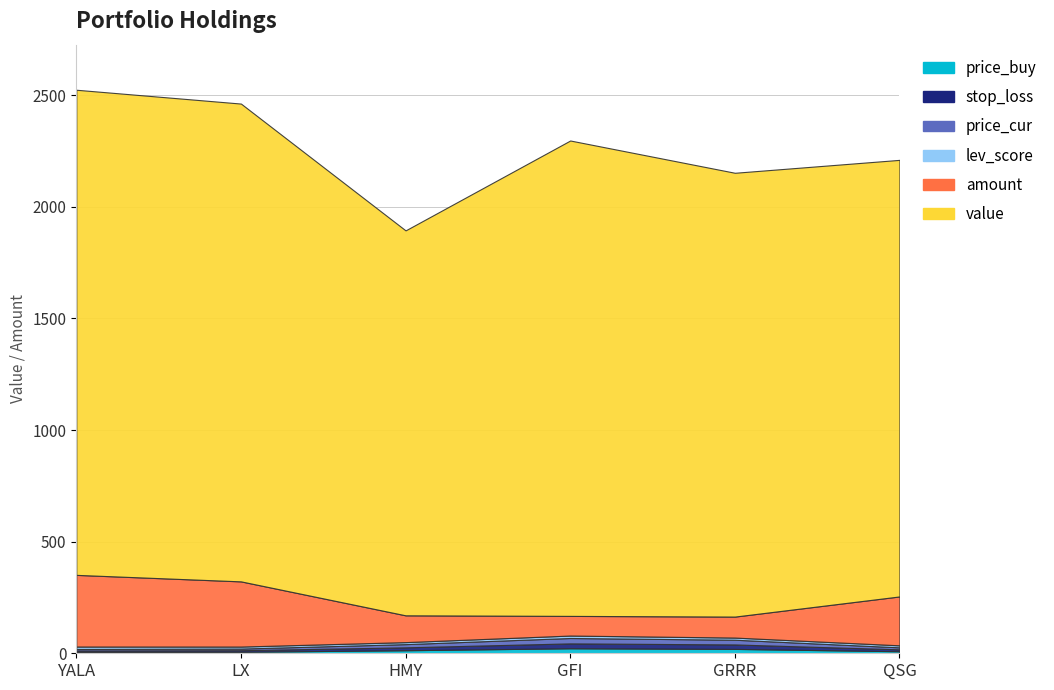

Is the value of value at QSG greater than the value of price_cur at GRRR?

Yes